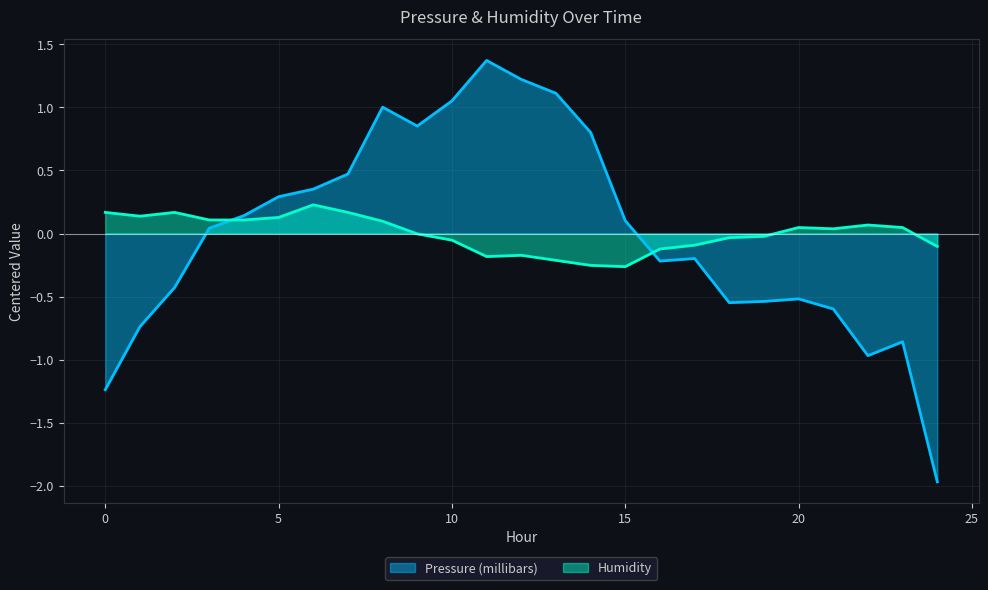

Does the chart display data point markers on the line(s)?

No